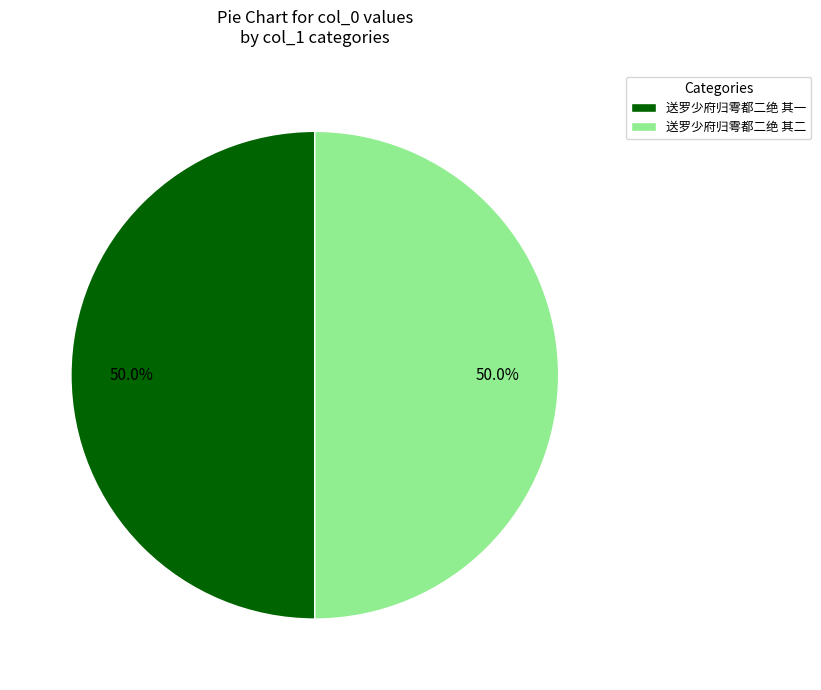

Count the number of slices in the pie.

2